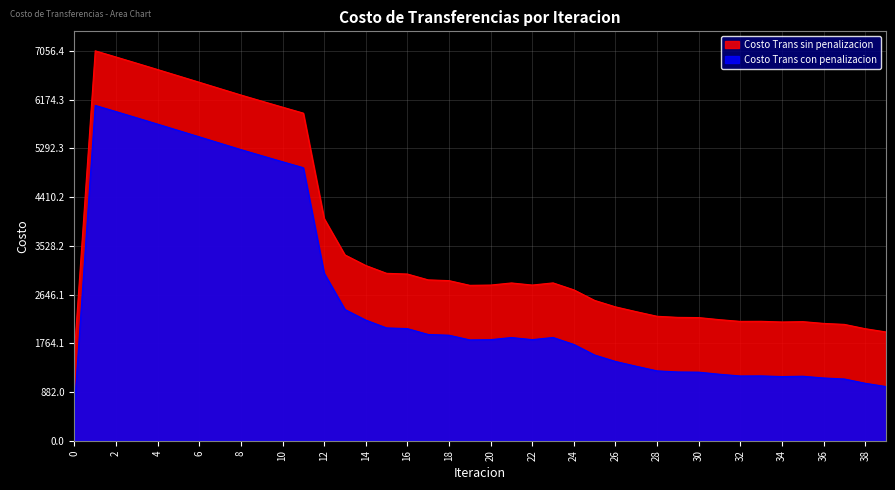

Reading left to right, what are all the values shown in this chart?

Costo Trans sin penalizacion: 1594.6	7056.4	6944.7	6831.6	6717.5	6602.7	6487.6	6372.3	6257.0	6146.6	6037.1	5929.1	4022.1	3362.7	3171.4	3029.7	3017.0	2911.1	2897.5	2812.3	2817.1	2855.4	2817.4	2856.4	2730.6	2538.9	2422.7	2335.5	2252.2	2232.4	2228.6	2191.0	2159.6	2161.1	2149.0	2155.2	2123.4	2105.4	2027.6	1968.3
Costo Trans con penalizacion: 606.9	6068.6	5956.9	5843.8	5729.7	5615.0	5499.8	5384.5	5269.2	5158.8	5049.3	4941.3	3034.3	2374.9	2183.7	2041.9	2029.2	1923.3	1909.7	1824.6	1829.4	1867.7	1829.6	1868.7	1742.8	1551.2	1435.0	1347.8	1264.4	1244.6	1240.9	1203.3	1171.9	1173.3	1161.3	1167.5	1135.6	1117.6	1039.9	980.6